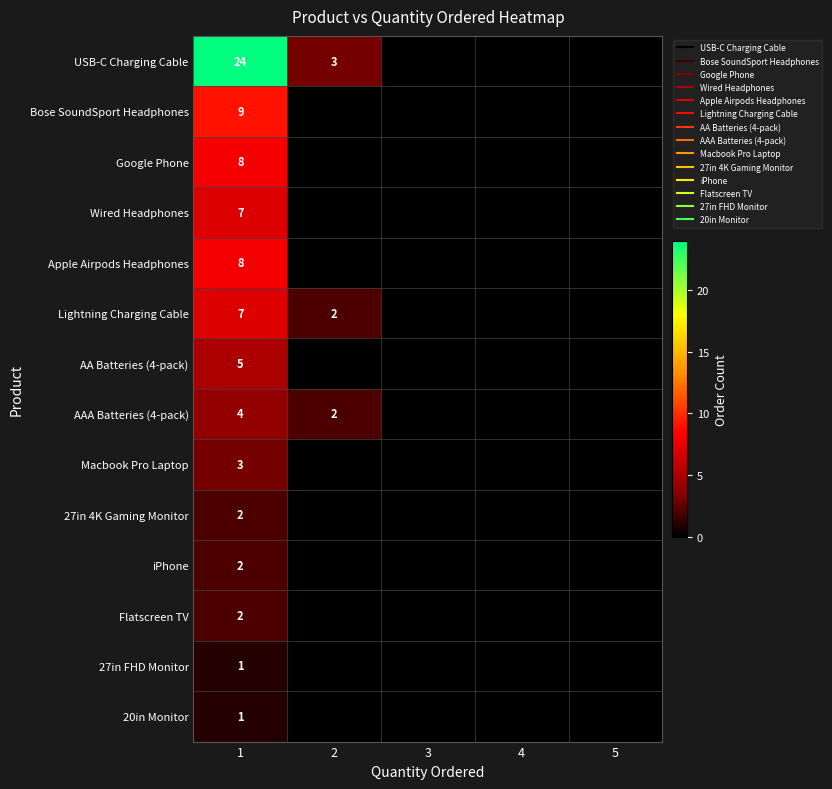

What is the total value across all series at 2?

7